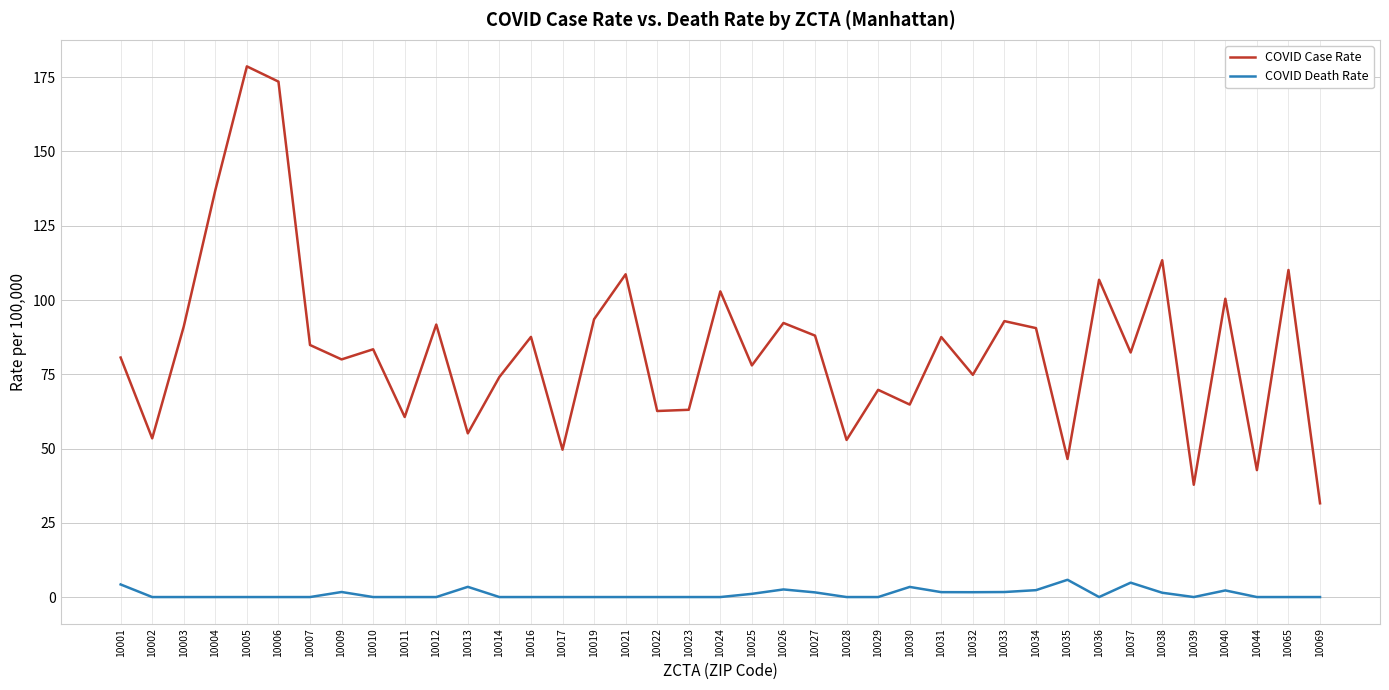

True or false: COVID Death Rate and COVID Case Rate intersect in this chart.

False